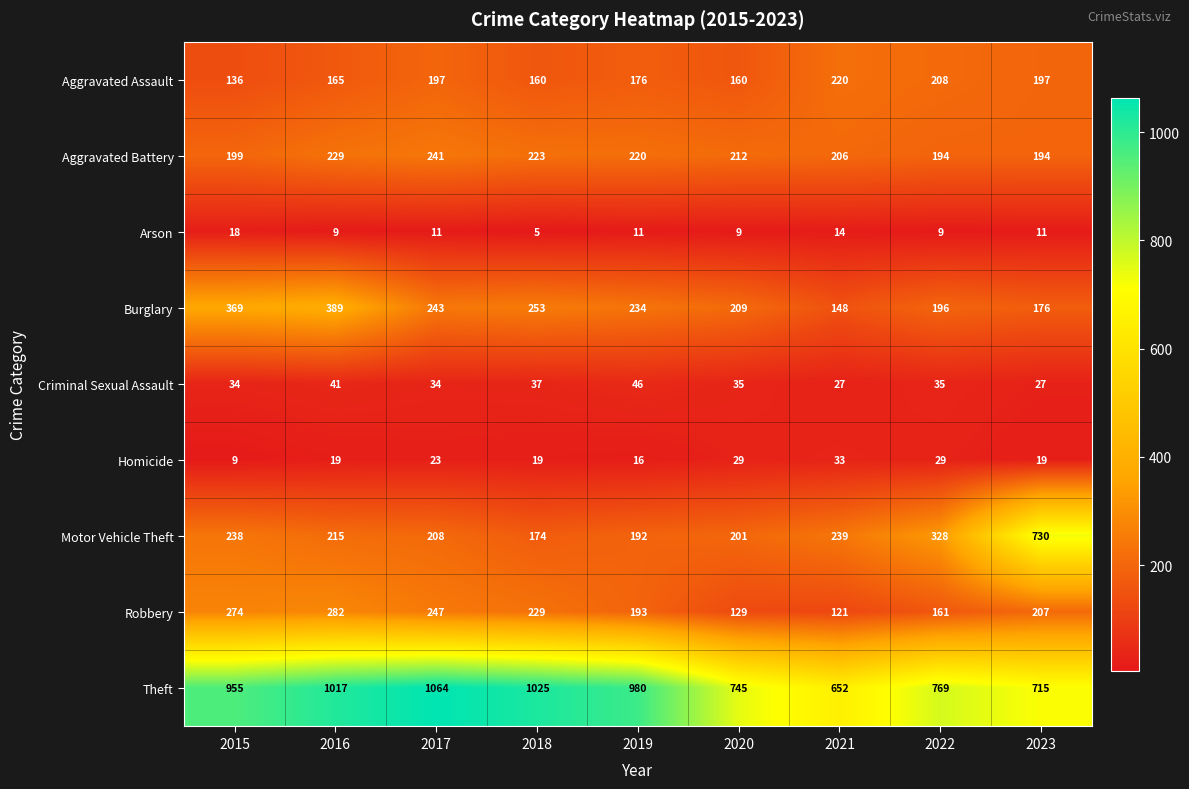

Where does the Aggravated Assault series first go above 176?

2017